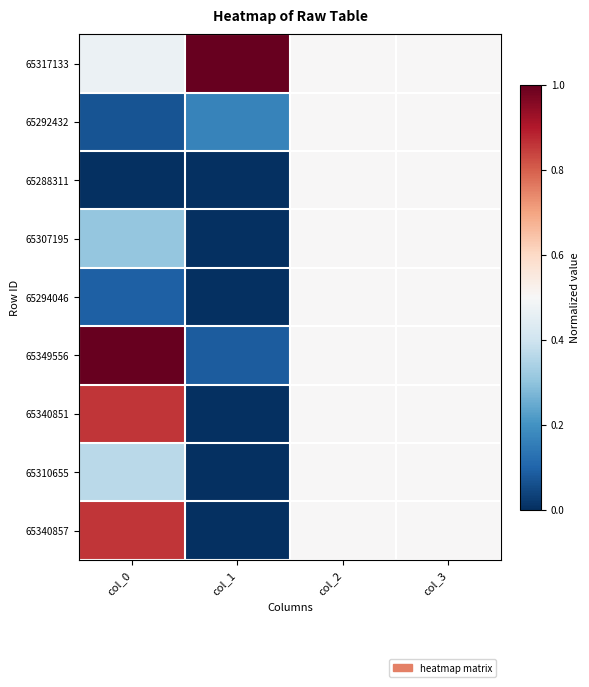

Reading right to left, what are all the values shown in this chart?

65317133: col_3=0.5	col_2=0.5	col_1=1.0	col_0=0.5
65292432: col_3=0.5	col_2=0.5	col_1=0.2	col_0=0.1
65288311: col_3=0.5	col_2=0.5	col_1=0.0	col_0=0.0
65307195: col_3=0.5	col_2=0.5	col_1=0.0	col_0=0.3
65294046: col_3=0.5	col_2=0.5	col_1=0.0	col_0=0.1
65349556: col_3=0.5	col_2=0.5	col_1=0.1	col_0=1.0
65340851: col_3=0.5	col_2=0.5	col_1=0.0	col_0=0.9
65310655: col_3=0.5	col_2=0.5	col_1=0.0	col_0=0.4
65340857: col_3=0.5	col_2=0.5	col_1=0.0	col_0=0.9